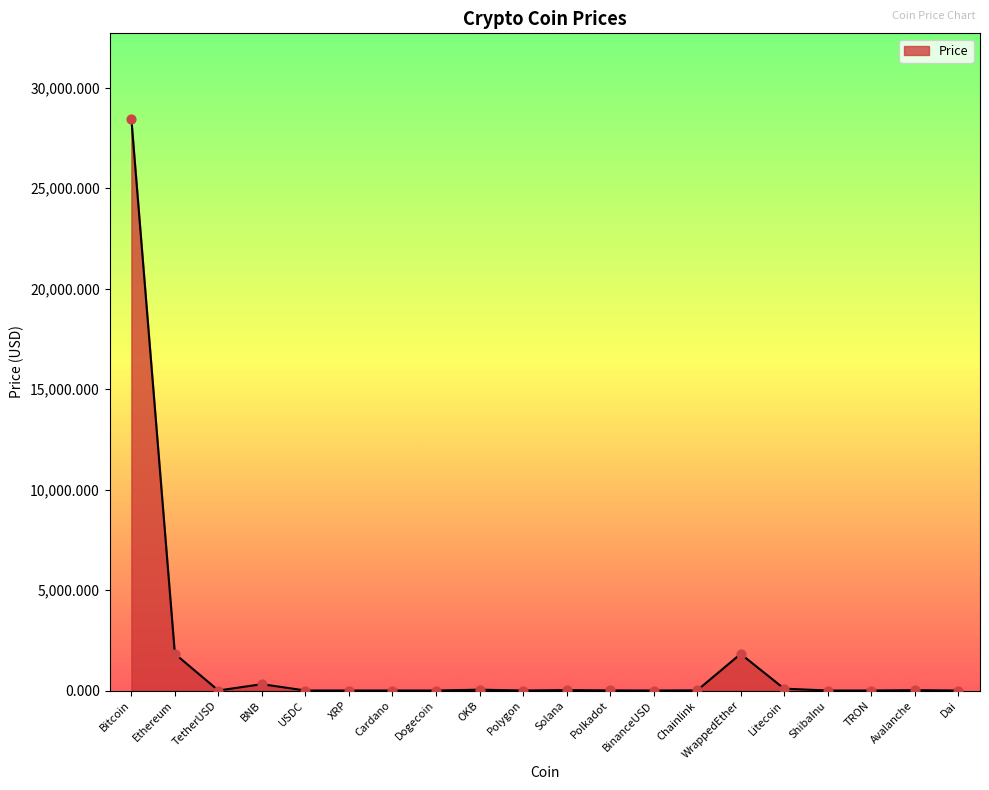

Approximately how many times larger is the value at Cardano compared to BinanceUSD?

0.4